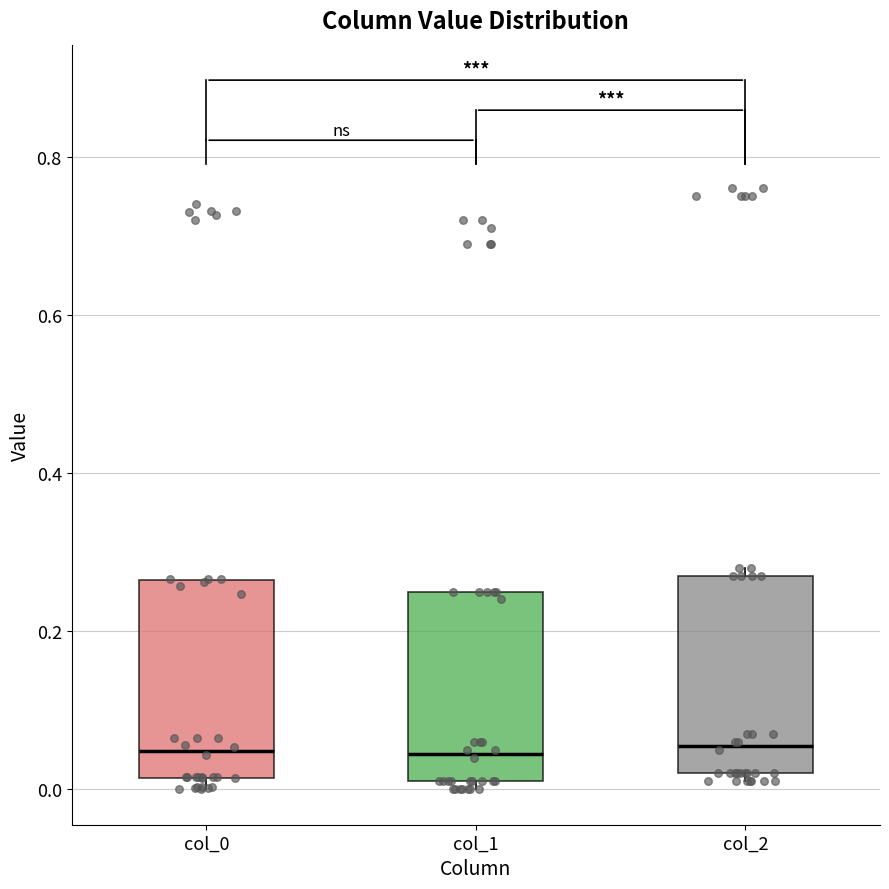

Reading left to right, read every box against the y-axis: the position of its median line, the range the box covers, and the ends of its whiskers. The values are not printed on the chart, so give them approximately, as read against the axis.

col_0: median 0.04, box 0.02 to 0.26, whiskers 0.00 to 0.26
col_1: median 0.04, box 0.00 to 0.26, whiskers 0.00 (just below the box's lower edge) to 0.26
col_2: median 0.06, box 0.02 to 0.28, whiskers 0.00 to 0.28 (just above the box's upper edge)